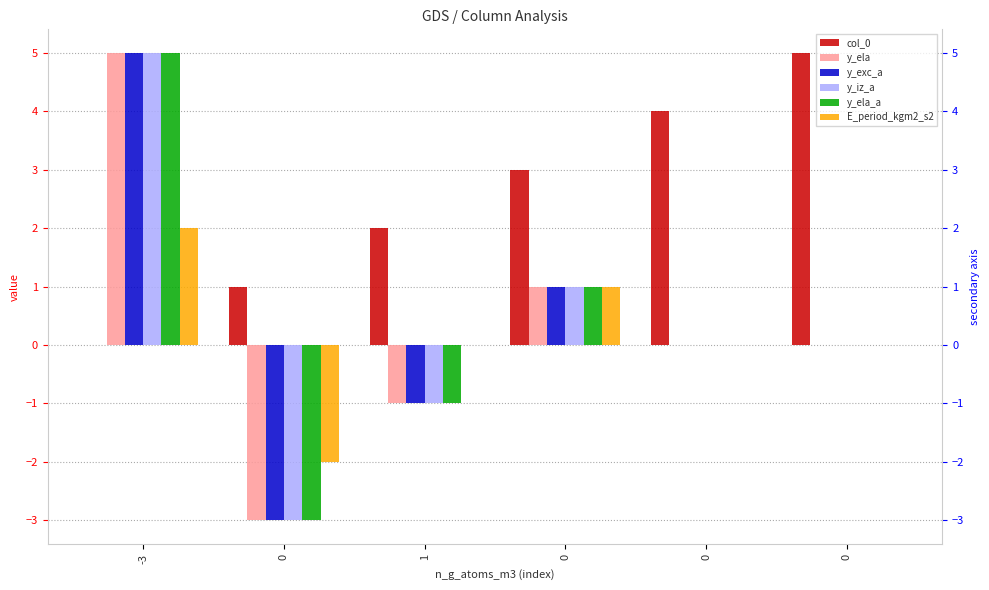

Which category has the highest value in the y_ela_a series?

-3